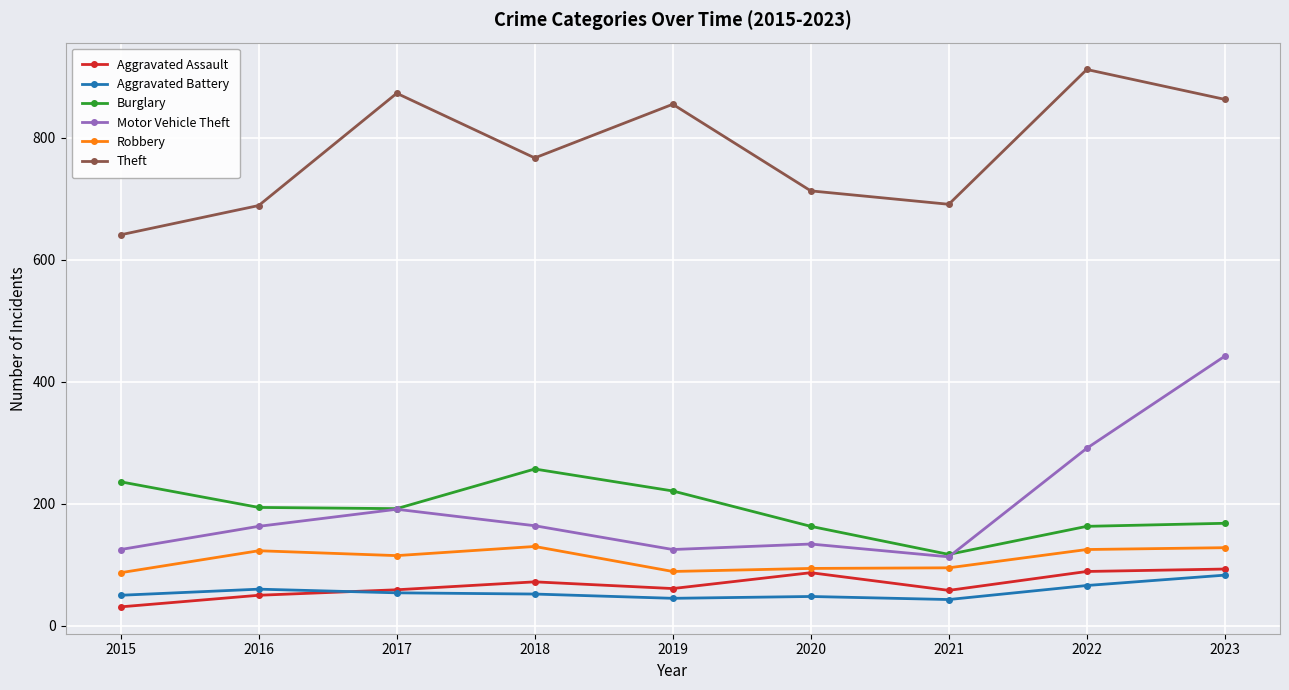

At which label does Burglary reach its minimum?

2021